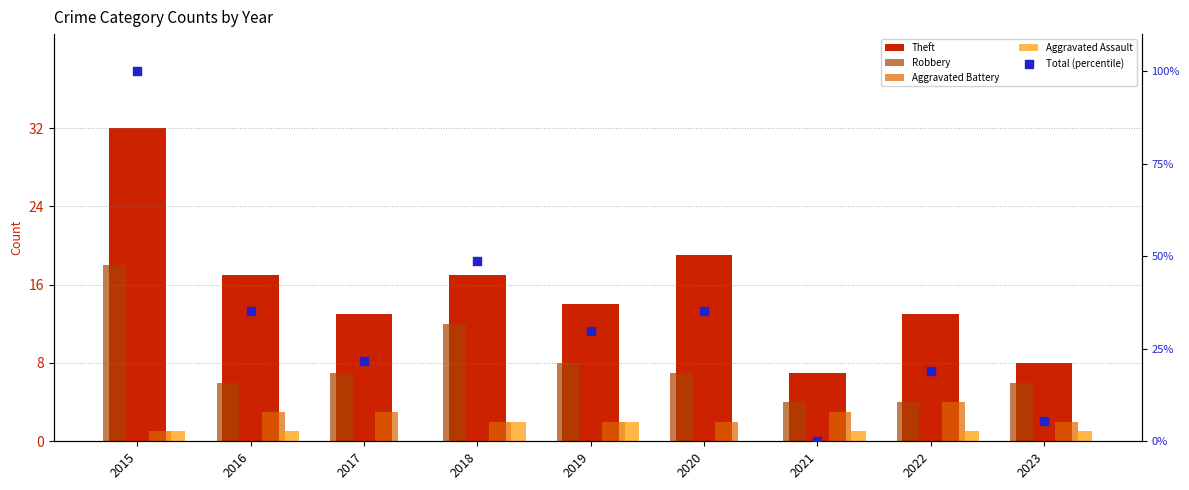

Which series has the widest spread of Y values?

Total (percentile)